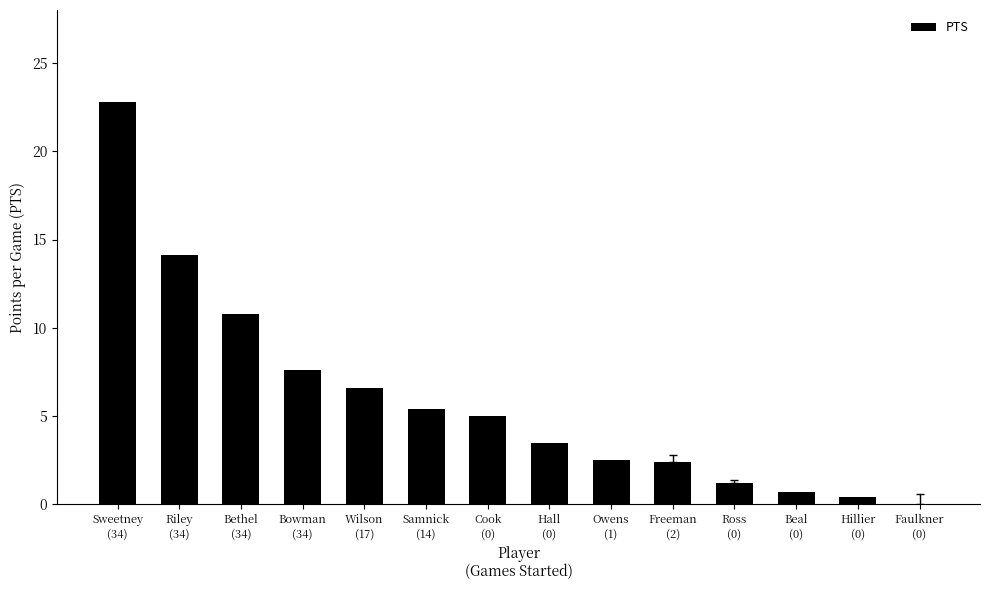

The chart shows a value of 22.8 at Sweetney
(34). True or false?

True